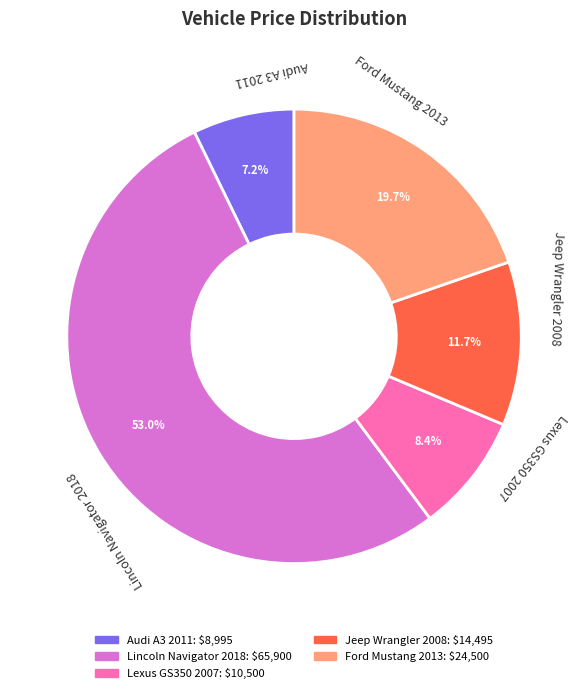

To the nearest percent, what is the combined percentage of Lexus GS350 2007 and Audi A3 2011?

16%